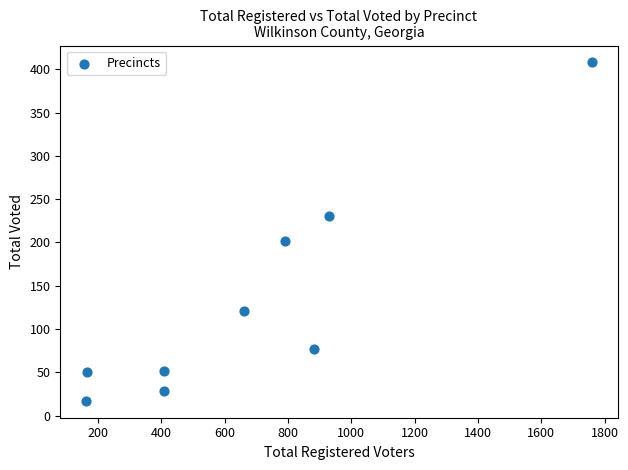

What Y value in the scatter plot is closest to 212?

202